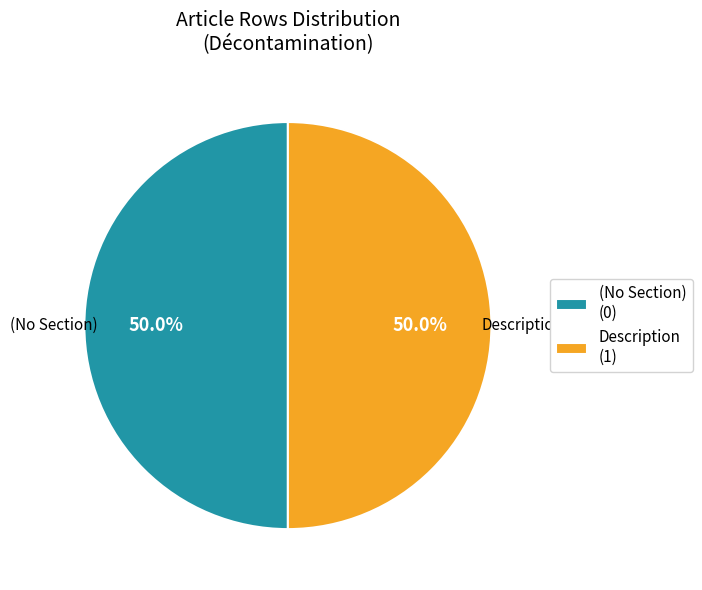

What is the ratio of the value at (No Section) to the value at Description?

1.0